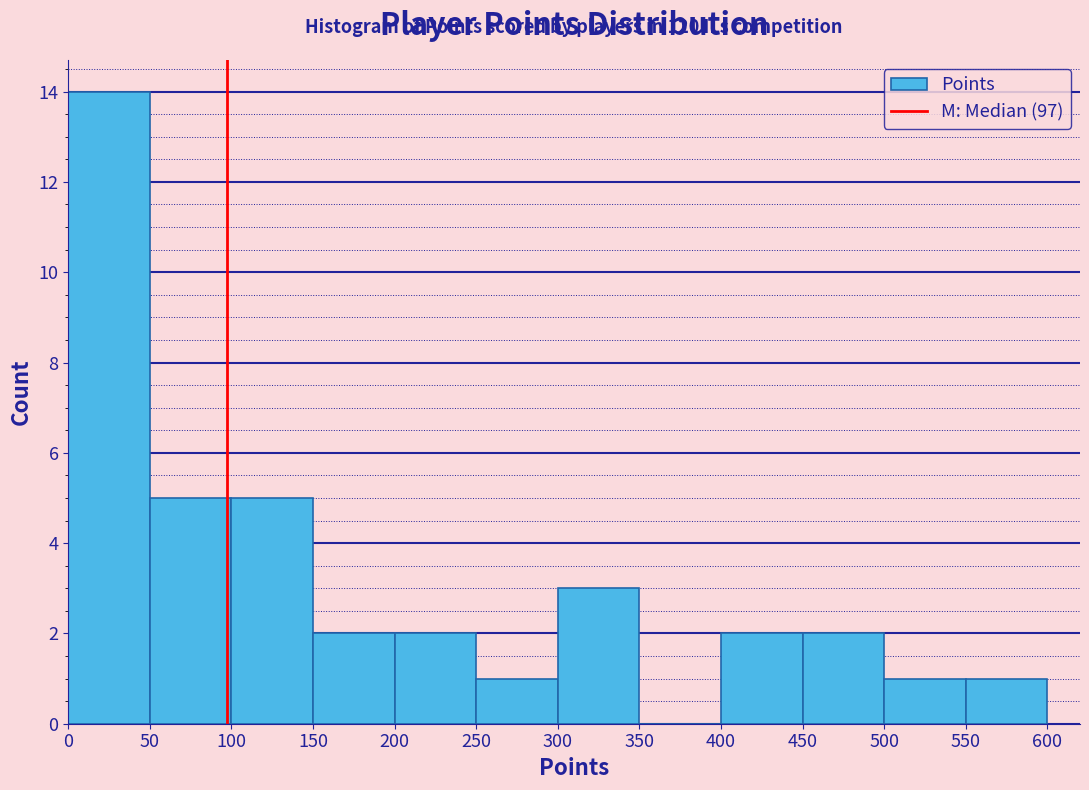

Which range on the x-axis has the tallest bar?

0 to 50